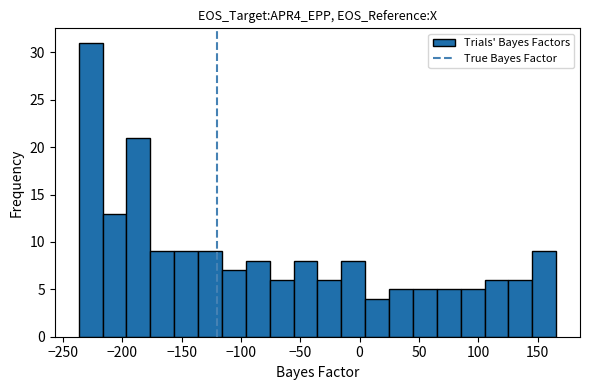

Over which range of the x-axis is the bar tallest?

-235 to -215